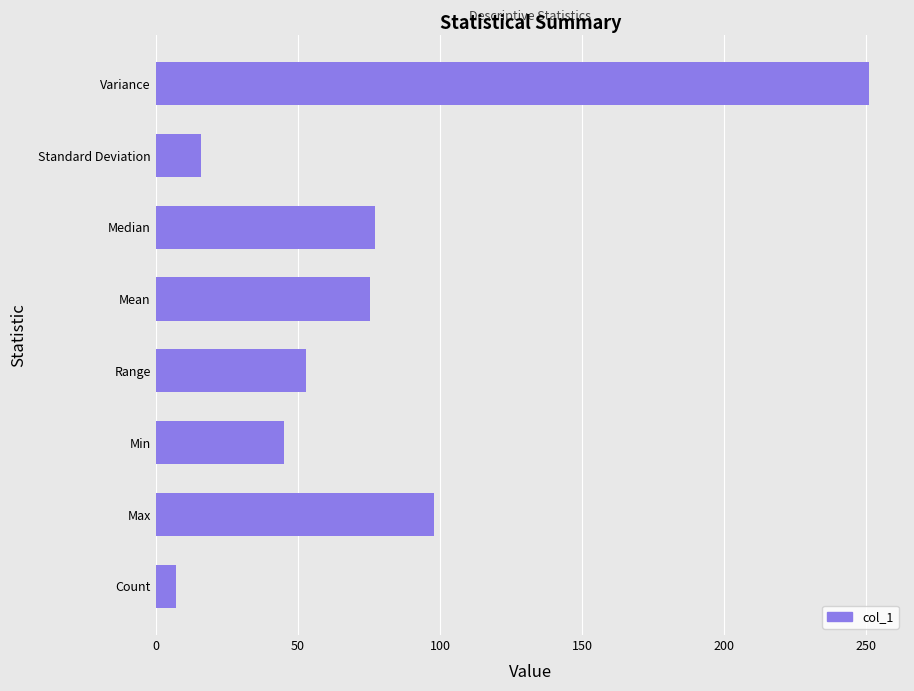

What is the sum of all values?

622.2